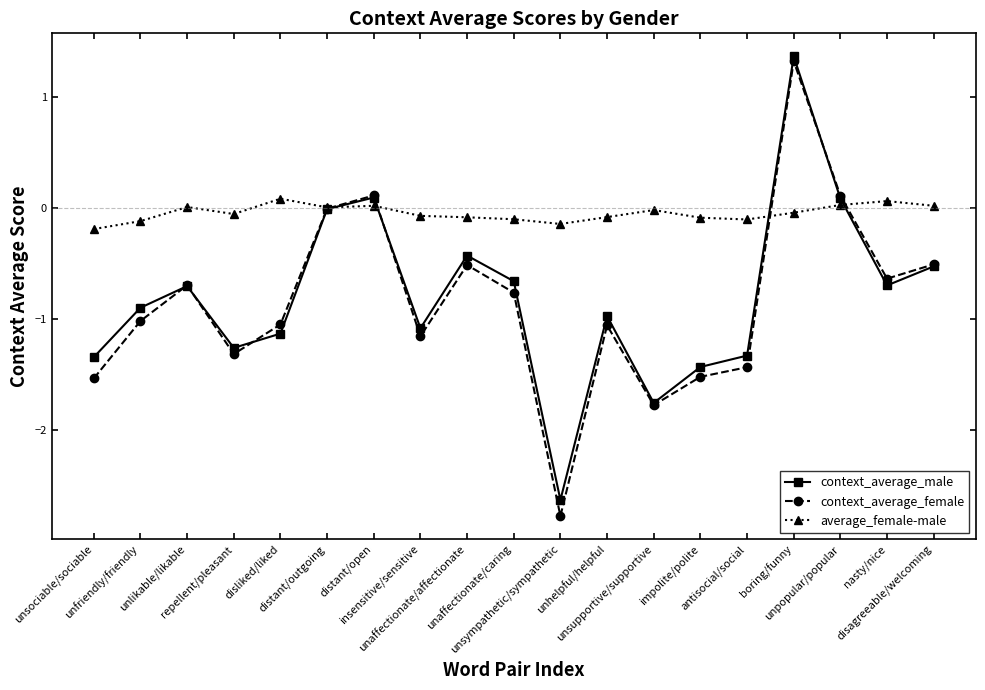

Is it true that context_average_male equals -0.6 at unaffectionate/affectionate?

False